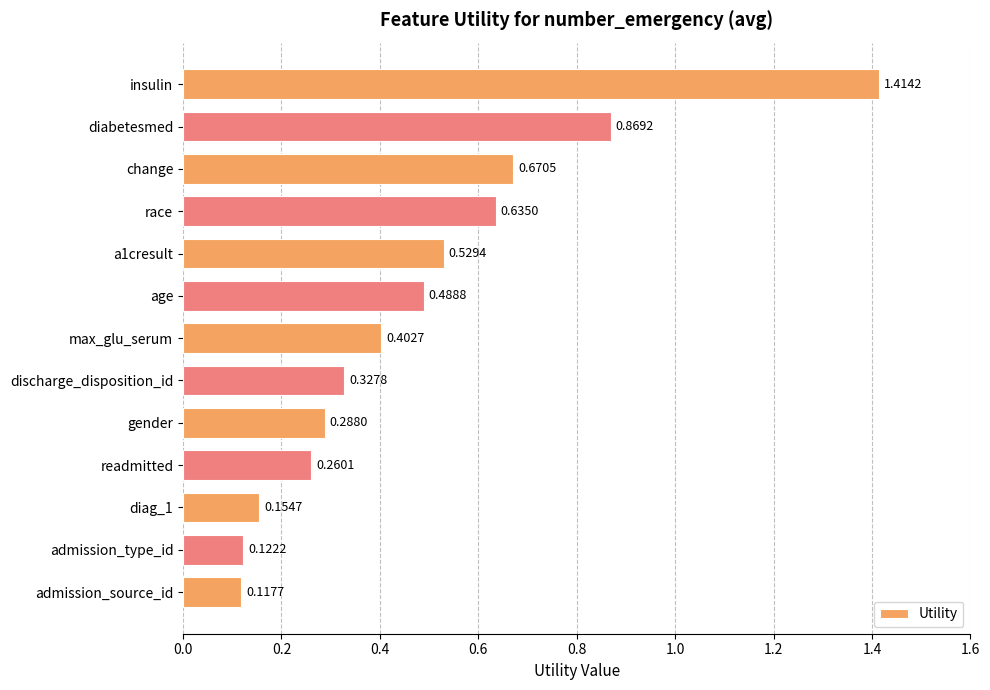

Rank the categories by value from lowest to highest.

admission_source_id, admission_type_id, diag_1, readmitted, gender, discharge_disposition_id, max_glu_serum, age, a1cresult, race, change, diabetesmed, insulin